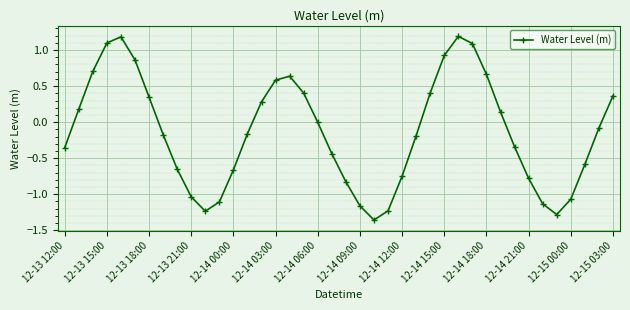

What is the difference between the second highest and minimum values?

2.5